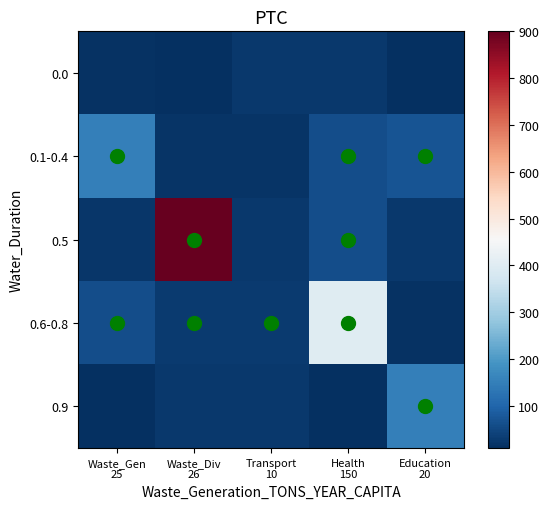

What is the minimum value shown in the chart?

10